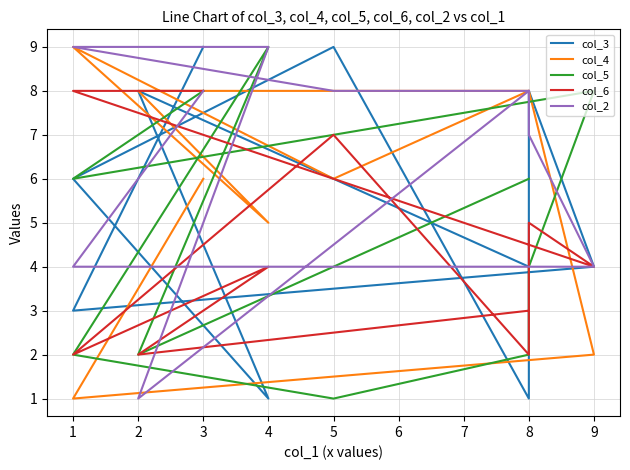

What is the highest value of the col_3 series?

9